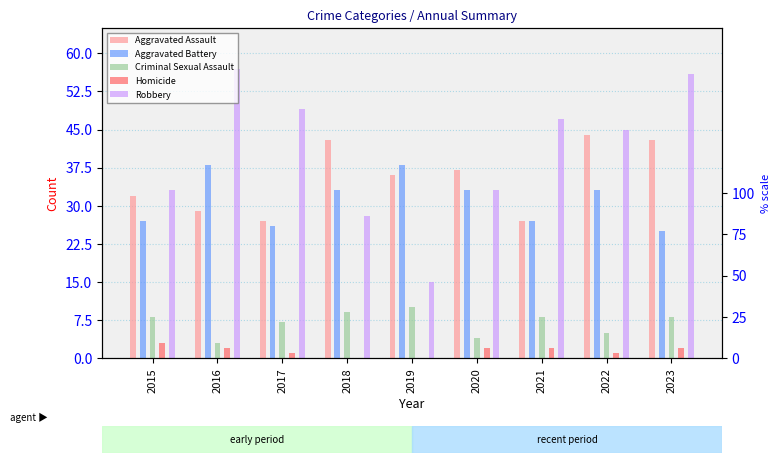

Reading left to right, transcribe all the data shown in this chart.

Aggravated Assault: 32	29	27	43	36	37	27	44	43
Aggravated Battery: 27	38	26	33	38	33	27	33	25
Criminal Sexual Assault: 8	3	7	9	10	4	8	5	8
Homicide: 3	2	1	0	0	2	2	1	2
Robbery: 33	57	49	28	15	33	47	45	56